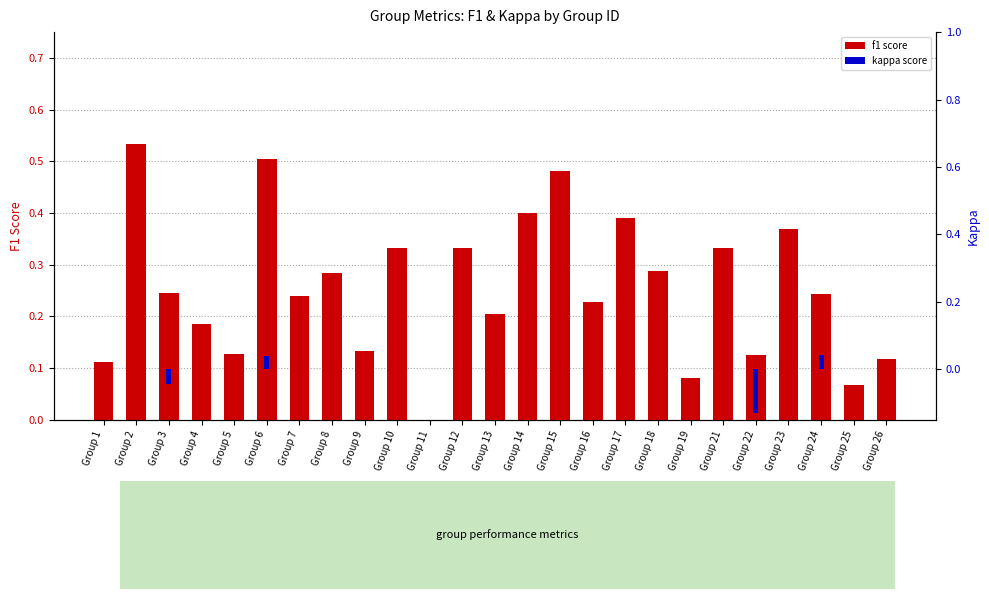

Reading left to right, list all the values displayed in this chart.

f1: 0.1	0.5	0.2	0.2	0.1	0.5	0.2	0.3	0.1	0.3	0.0	0.3	0.2	0.4	0.5	0.2	0.4	0.3	0.1	0.3	0.1	0.4	0.2	0.1	0.1
kappa: 0.0	0.0	-0.0	0.0	0.0	0.0	0.0	0.0	0.0	0.0	0.0	0.0	0.0	0.0	0.0	0.0	0.0	0.0	0.0	0.0	-0.1	0.0	0.0	0.0	0.0